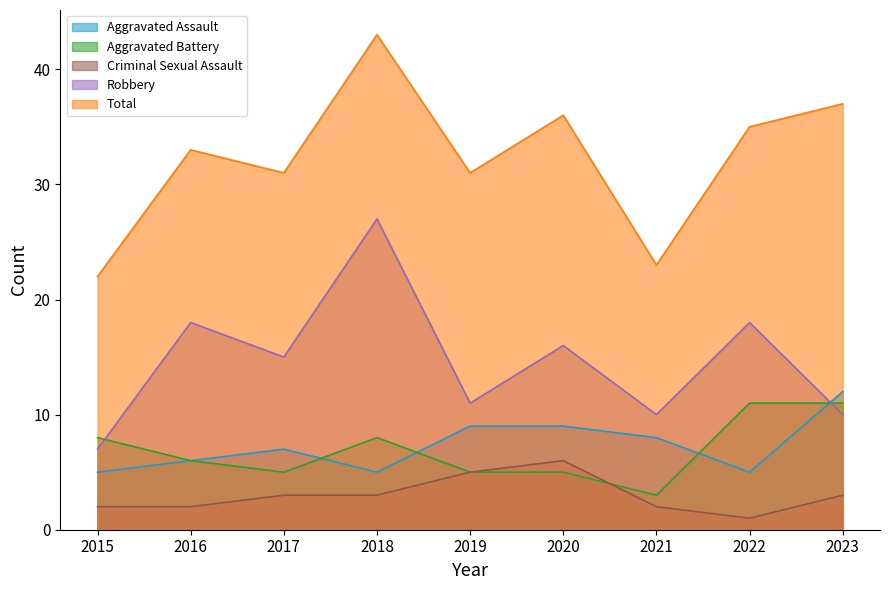

True or false: Robbery and Criminal Sexual Assault cross at least once.

False